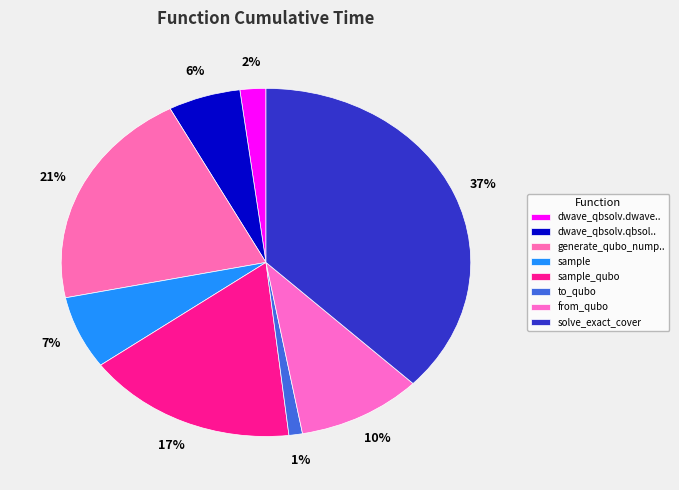

To the nearest percent, what is the difference between the to_qubo and solve_exact_cover slice percentages?

36%